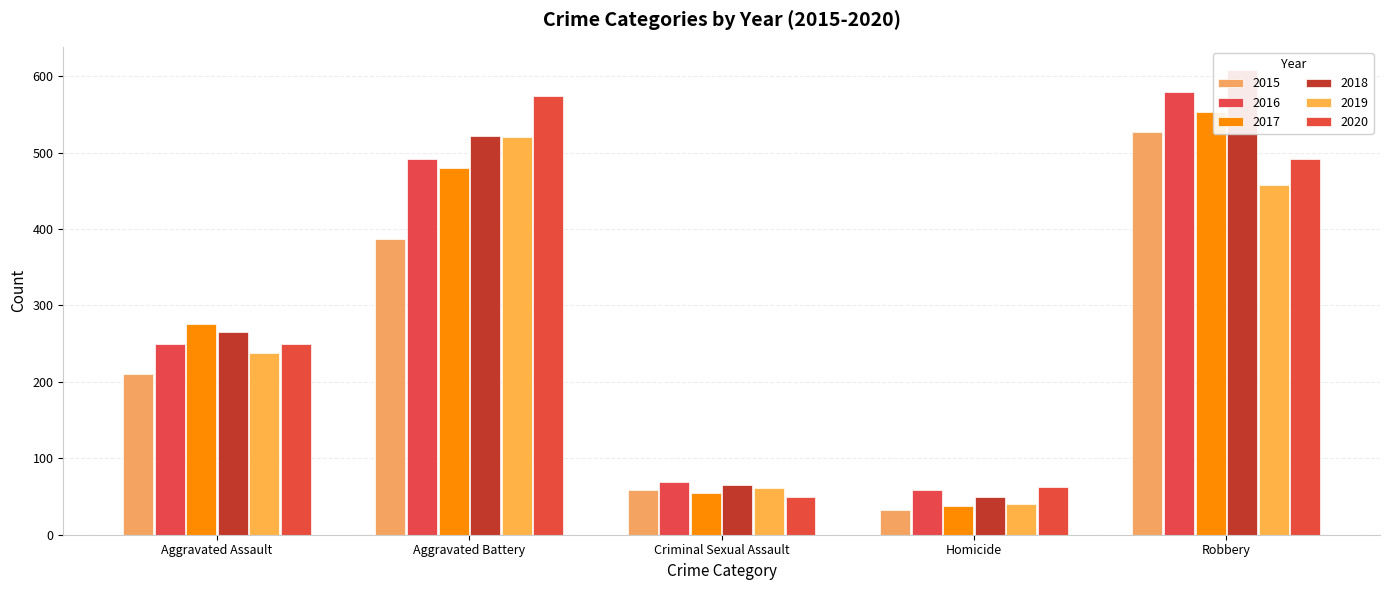

What is the maximum value for 2017?

553